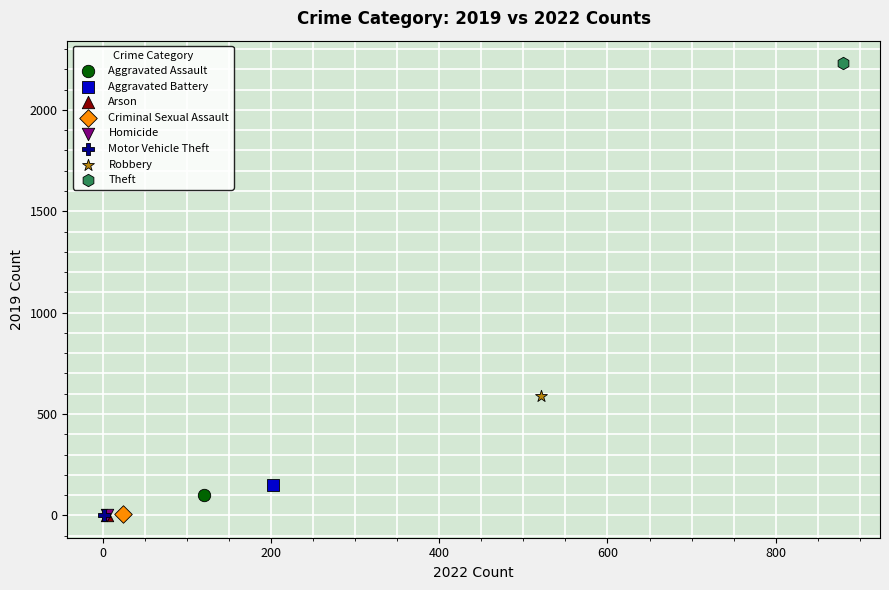

What are all the series names shown in the legend?

Aggravated Assault, Aggravated Battery, Arson, Criminal Sexual Assault, Homicide, Motor Vehicle Theft, Robbery, Theft